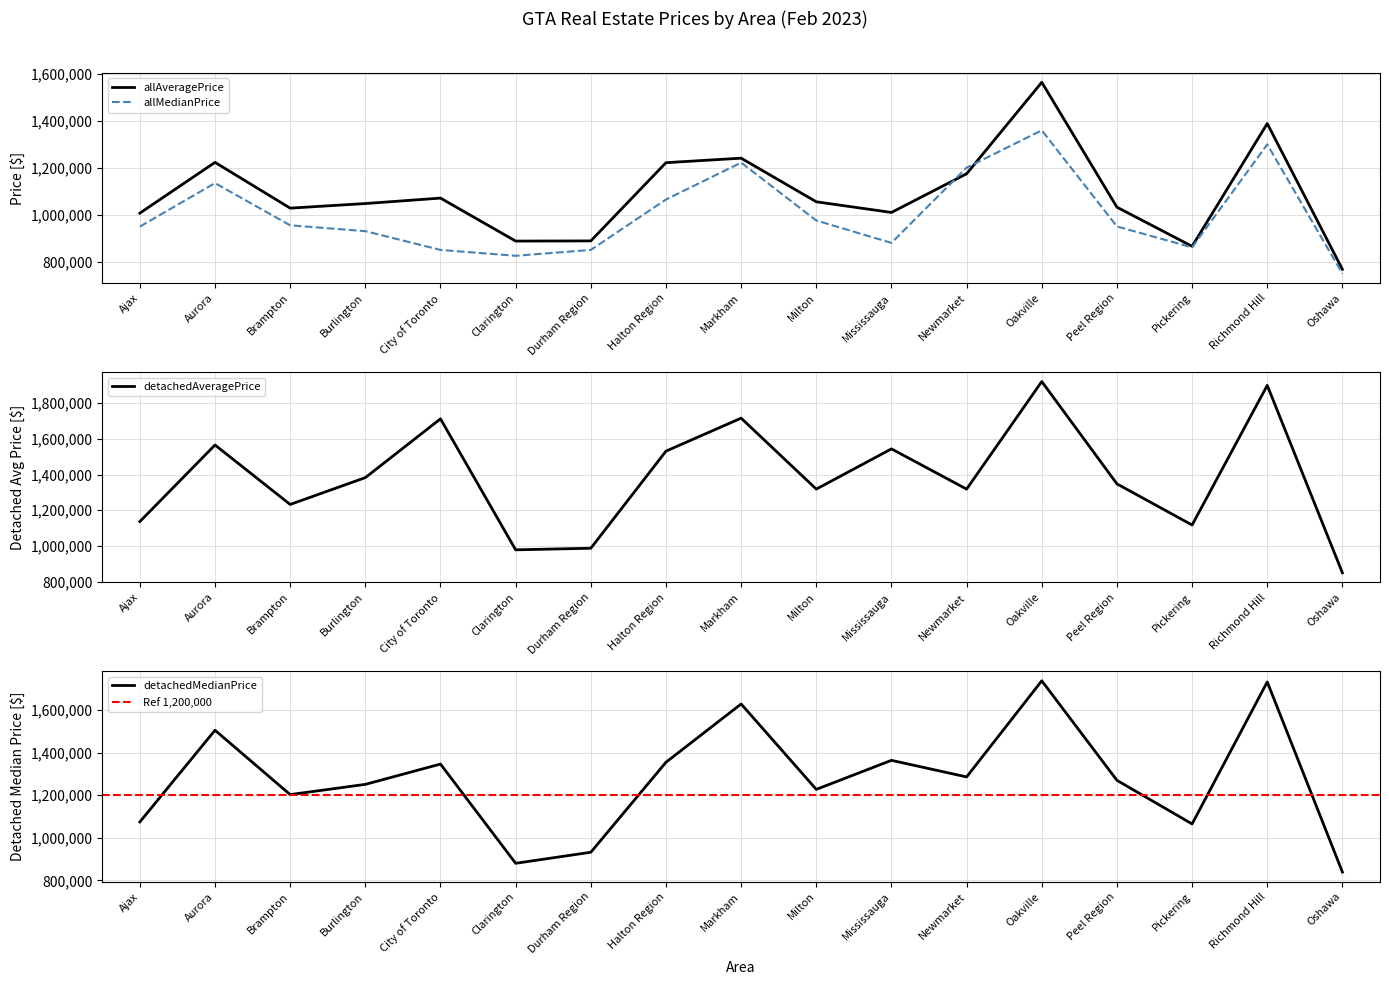

True or false: allMedianPrice has more than 0 points higher than both neighbors.

True